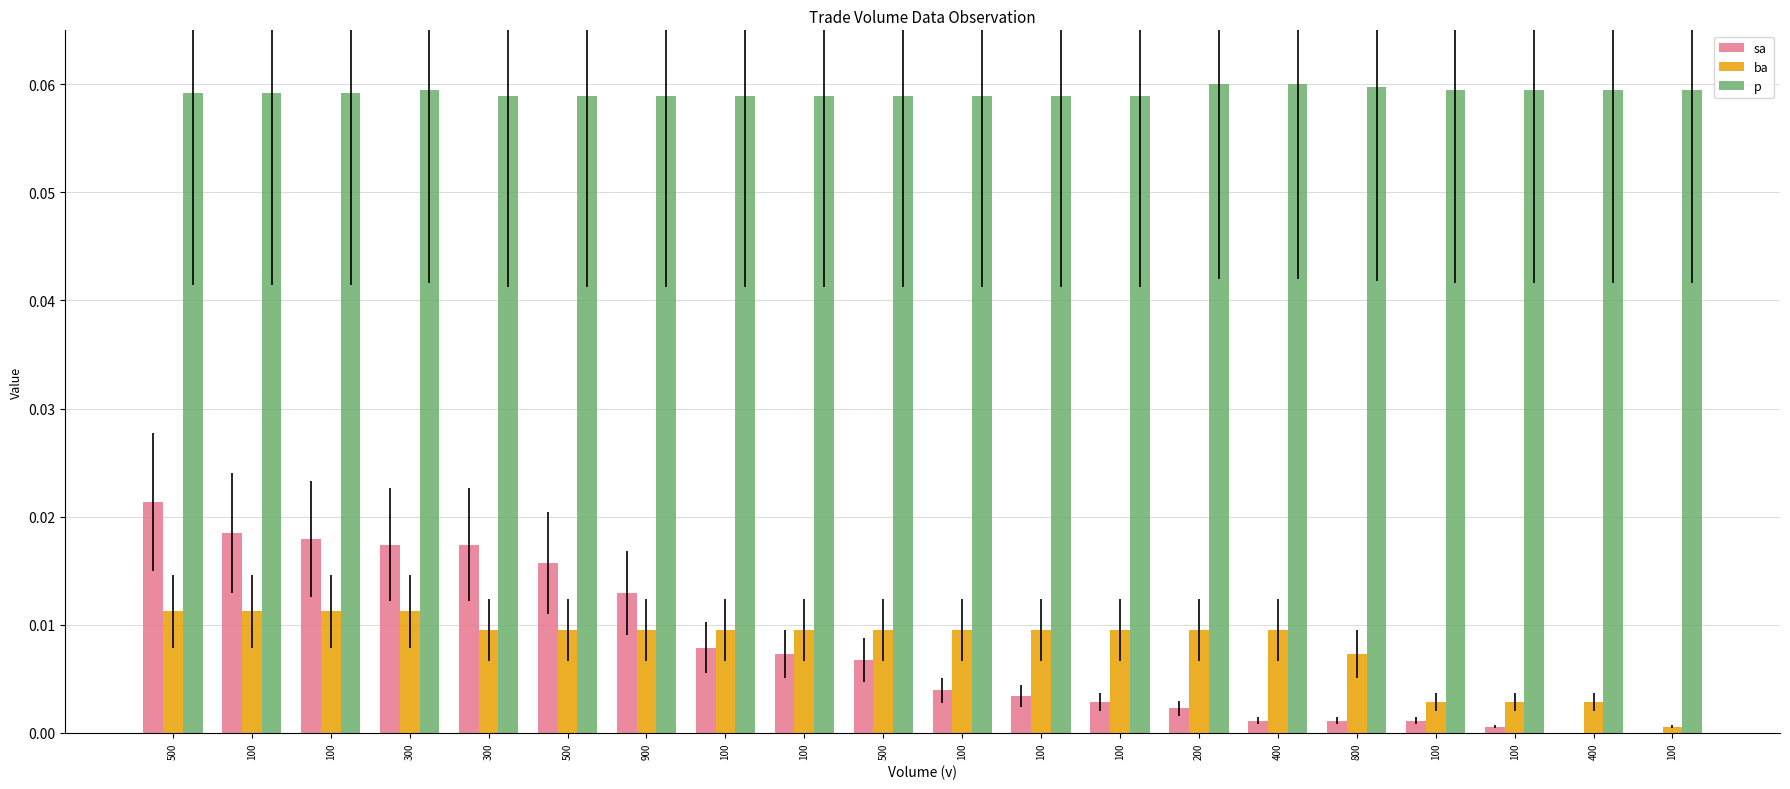

Reading left to right, transcribe all the data shown in this chart.

sa: 500=0.0	100=0.0	100=0.0	300=0.0	300=0.0	500=0.0	900=0.0	100=0.0	100=0.0	500=0.0	100=0.0	100=0.0	100=0.0	200=0.0	400=0.0	800=0.0	100=0.0	100=0.0	400=0.0	100=0.0
ba: 500=0.0	100=0.0	100=0.0	300=0.0	300=0.0	500=0.0	900=0.0	100=0.0	100=0.0	500=0.0	100=0.0	100=0.0	100=0.0	200=0.0	400=0.0	800=0.0	100=0.0	100=0.0	400=0.0	100=0.0
p: 500=0.1	100=0.1	100=0.1	300=0.1	300=0.1	500=0.1	900=0.1	100=0.1	100=0.1	500=0.1	100=0.1	100=0.1	100=0.1	200=0.1	400=0.1	800=0.1	100=0.1	100=0.1	400=0.1	100=0.1